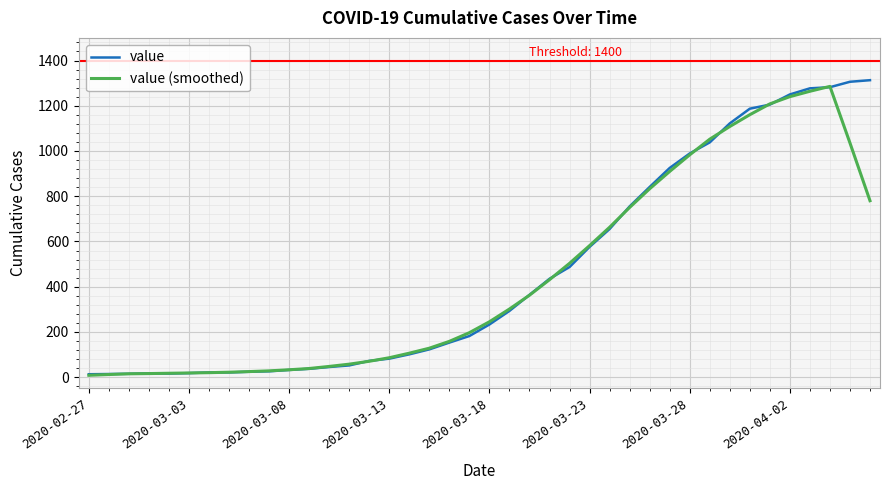

What is the greatest value displayed?

1313.0